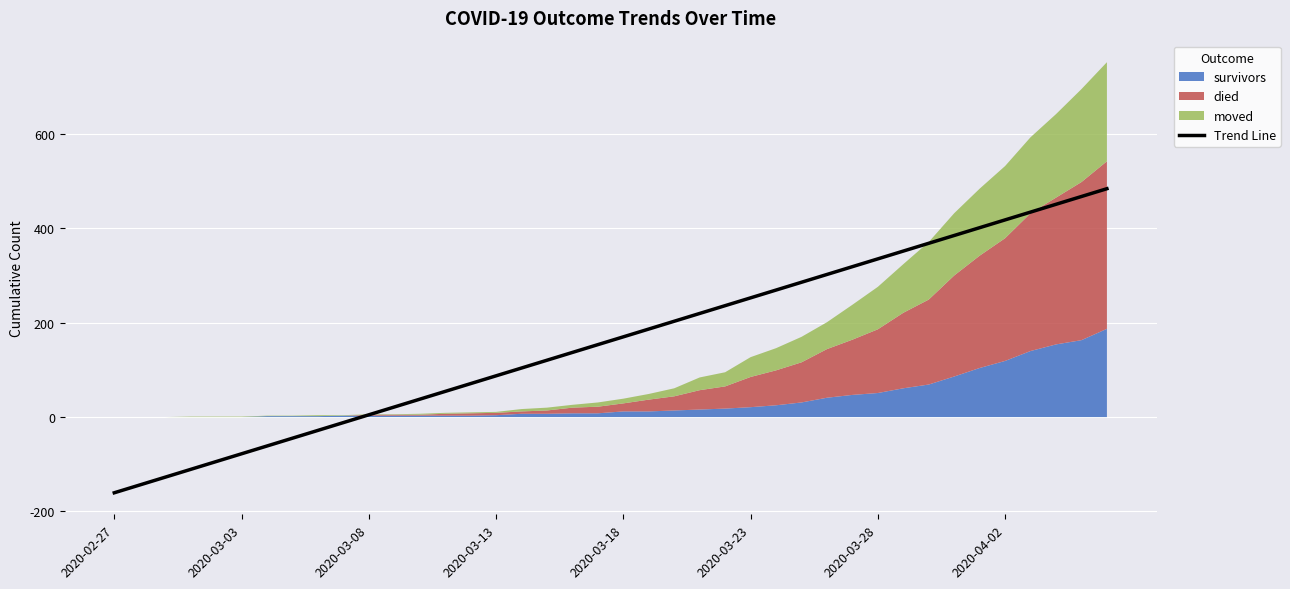

What is the highest value of the Trend Line series?

483.9